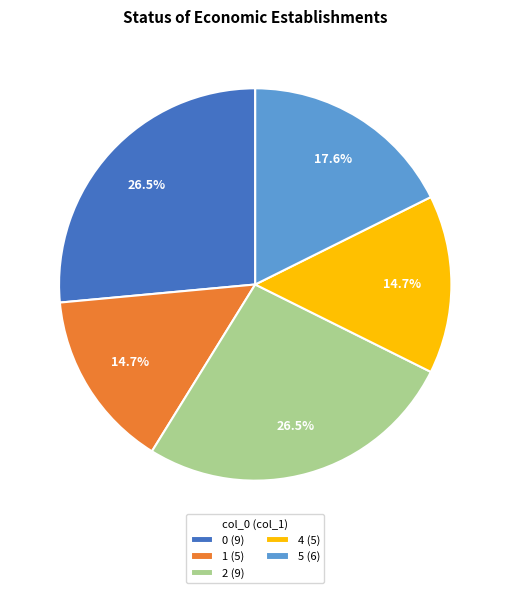

Does any single category account for the majority?

No